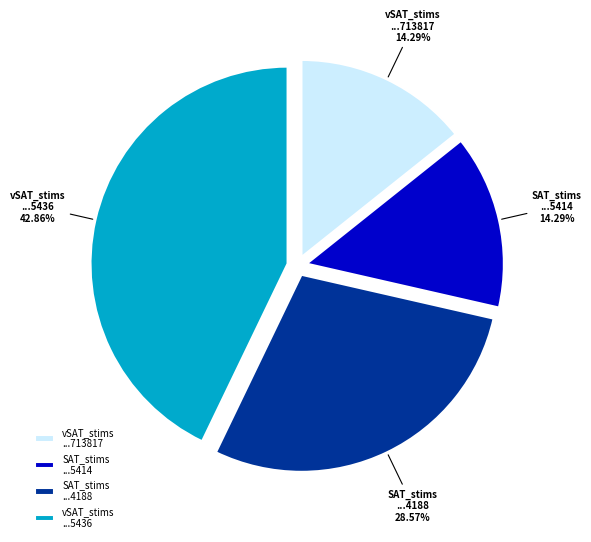

Is there any slice that represents more than half of the pie?

No